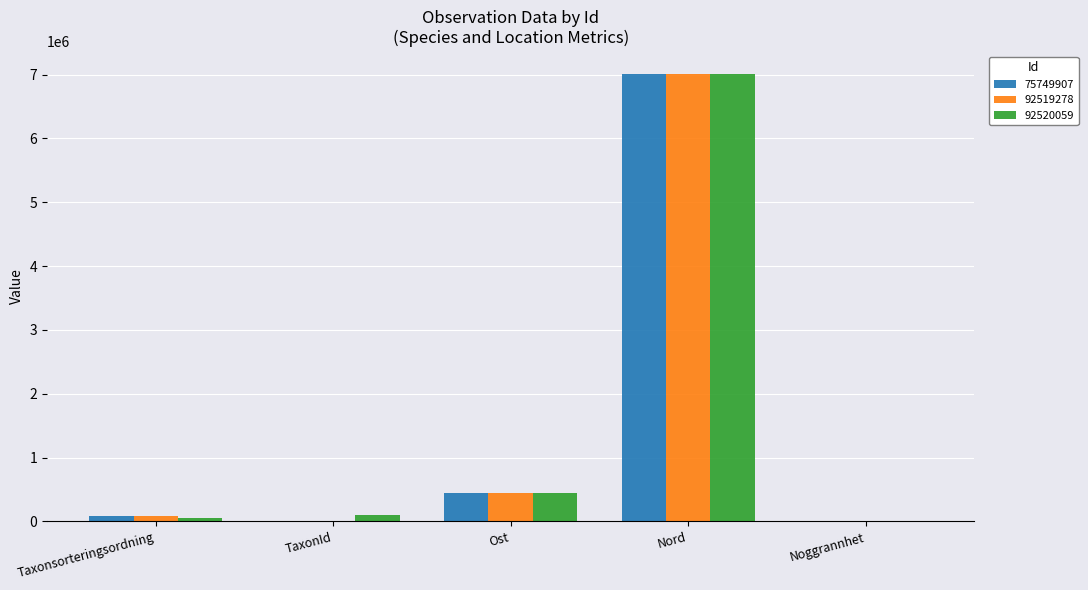

How many series are shown in this chart?

3